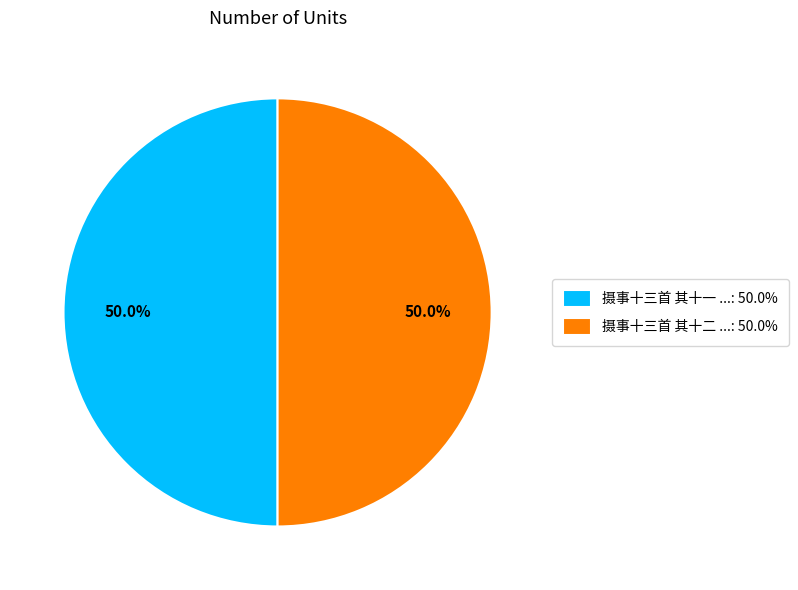

How many slices are in this pie chart?

2